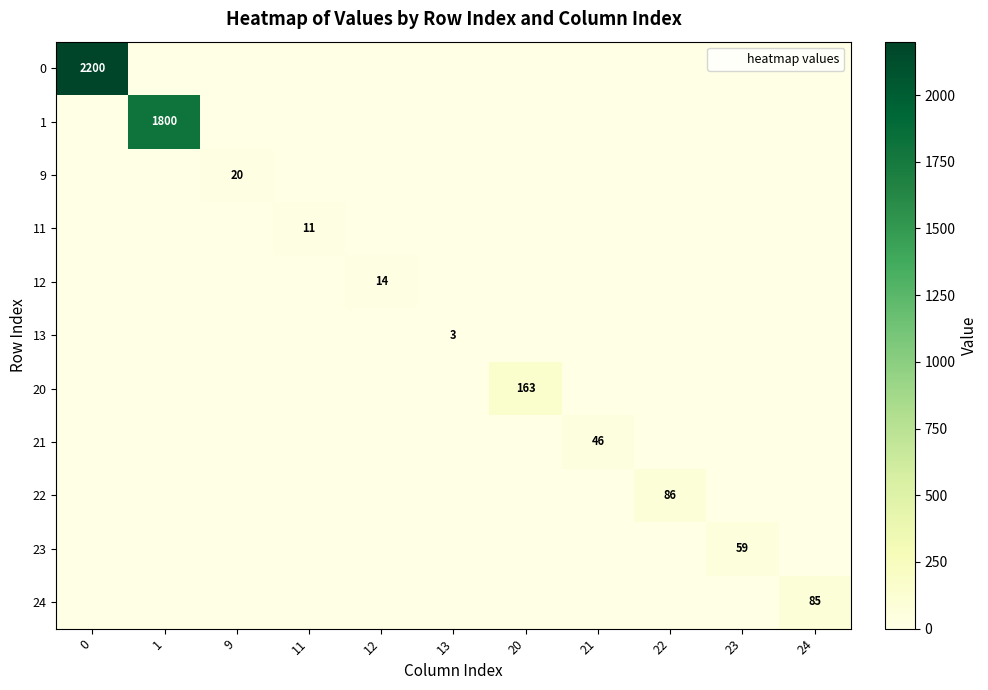

Which category has the lowest value across all series?

1